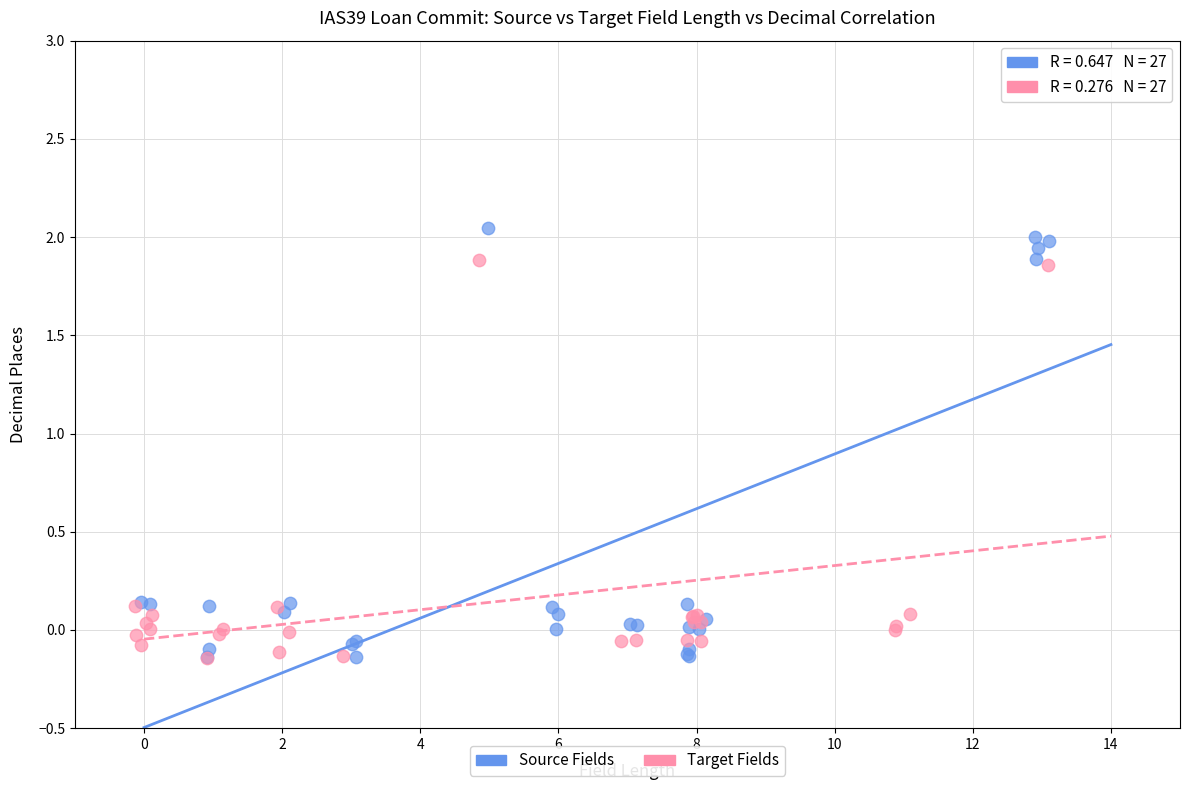

Which series has the largest Y range (max minus min)?

Source Fields